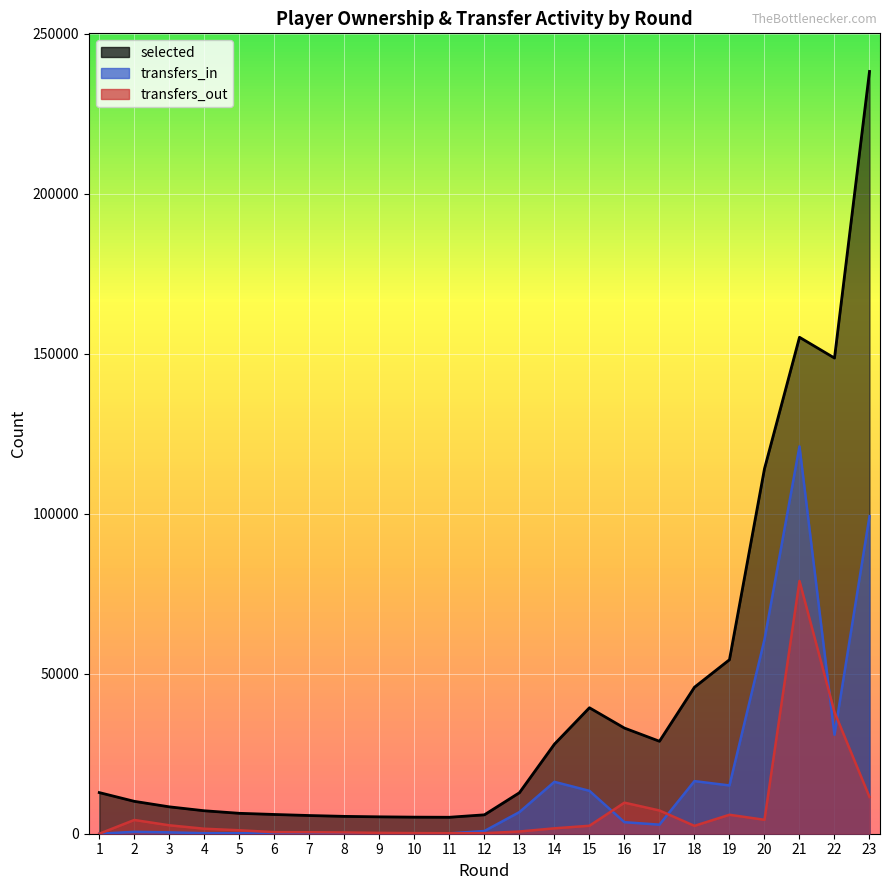

What is the sum of all selected values?

982115